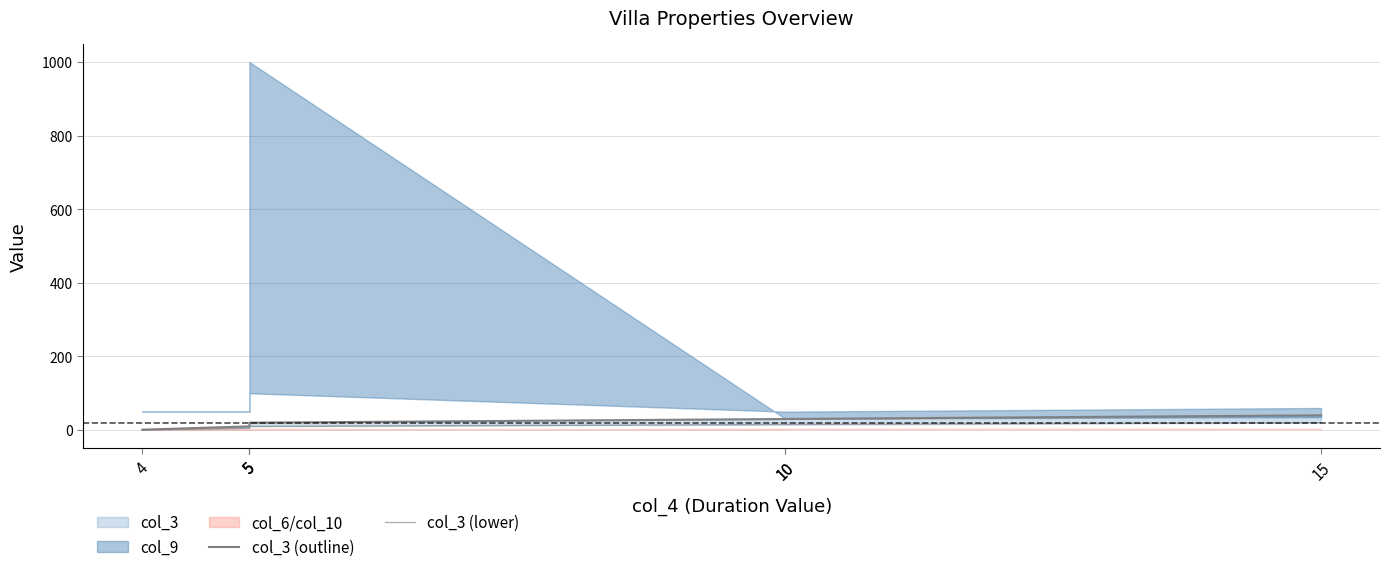

At which label is col_3 (lower) closest to 10?

5